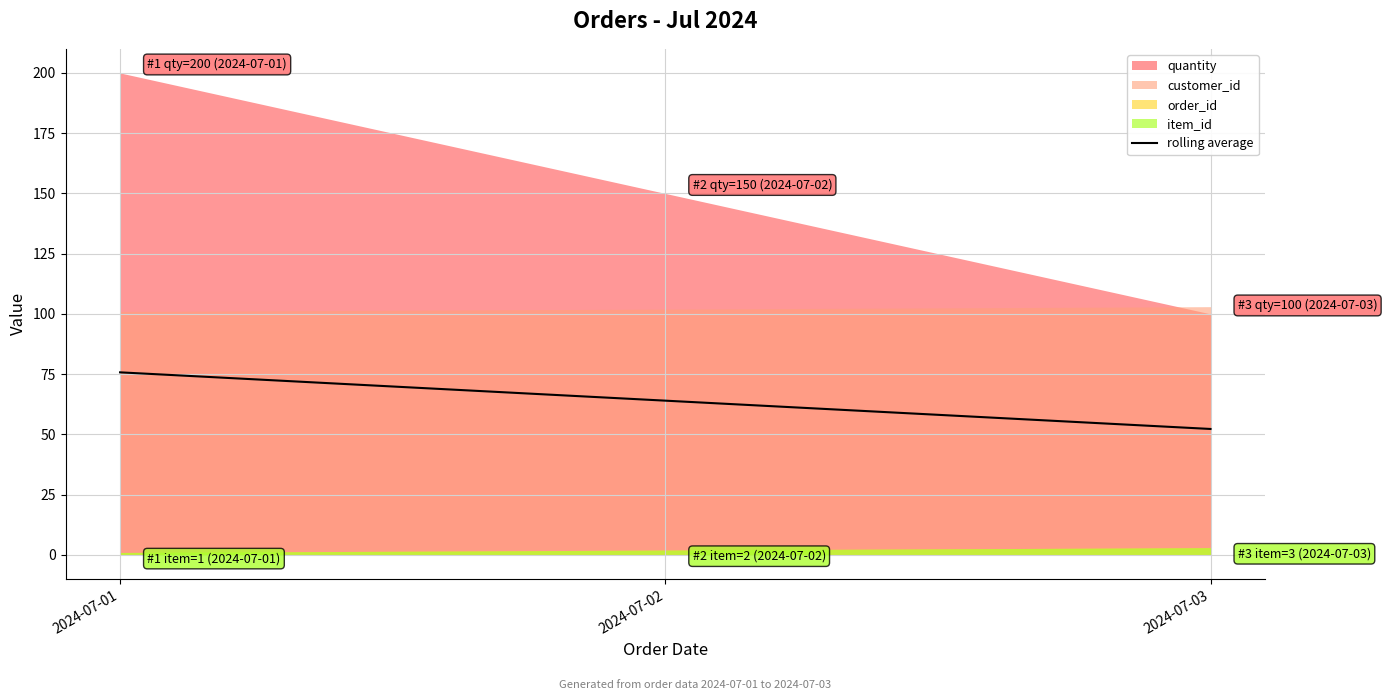

The chart shows a value of 104.4 at 2024-07-01. True or false?

False